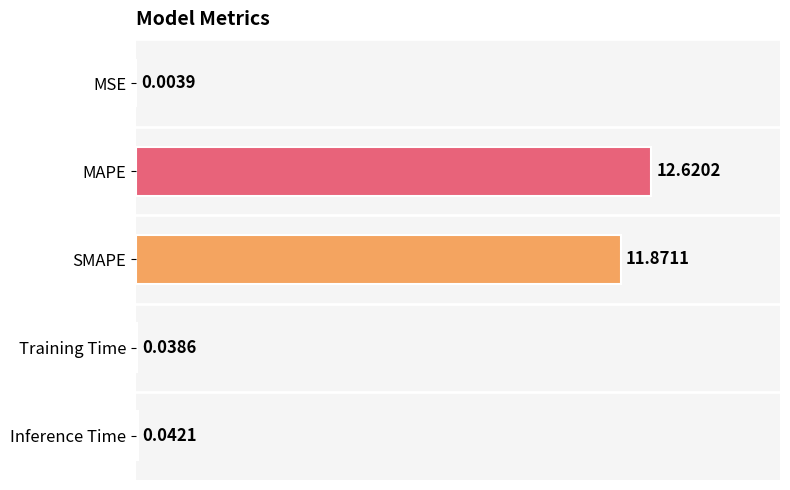

At which label is the value closest to 6?

SMAPE